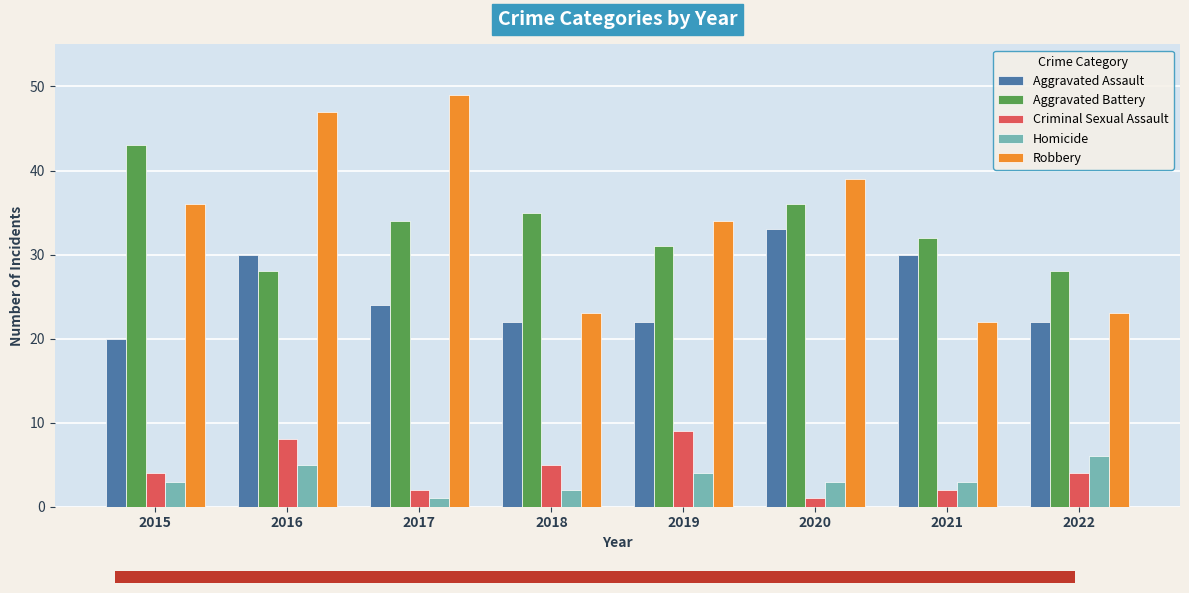

Reading left to right, list all the values displayed in this chart.

Aggravated Assault: 2015=20	2016=30	2017=24	2018=22	2019=22	2020=33	2021=30	2022=22
Aggravated Battery: 2015=43	2016=28	2017=34	2018=35	2019=31	2020=36	2021=32	2022=28
Criminal Sexual Assault: 2015=4	2016=8	2017=2	2018=5	2019=9	2020=1	2021=2	2022=4
Homicide: 2015=3	2016=5	2017=1	2018=2	2019=4	2020=3	2021=3	2022=6
Robbery: 2015=36	2016=47	2017=49	2018=23	2019=34	2020=39	2021=22	2022=23